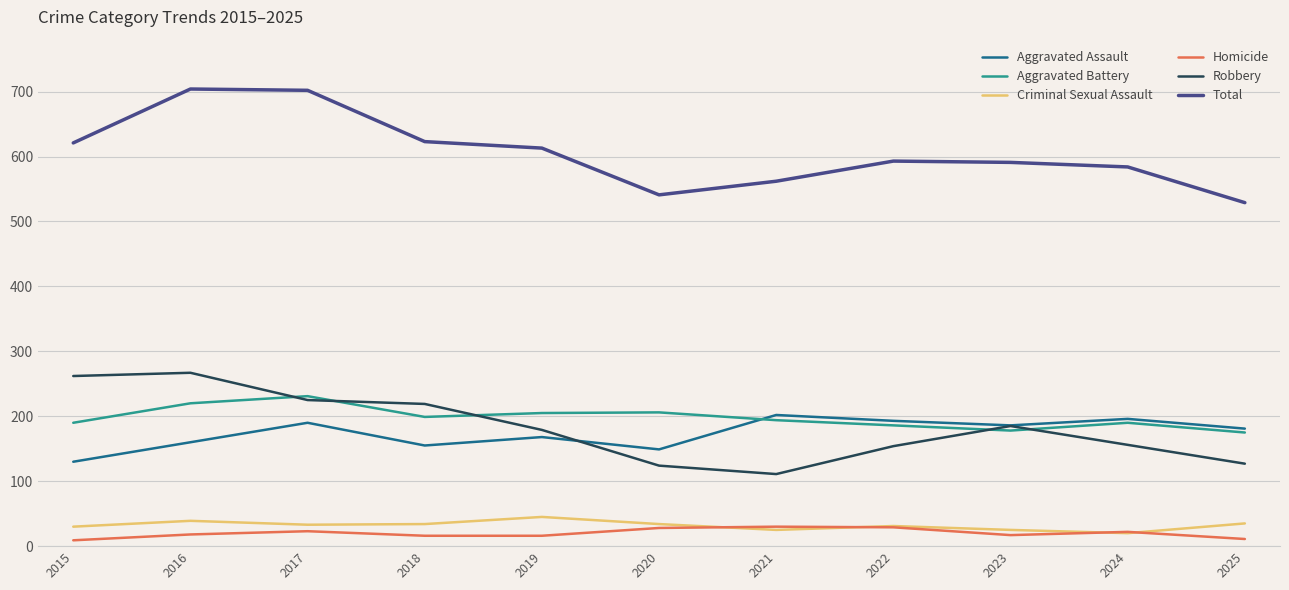

Is this an area chart (filled region under the line)?

No